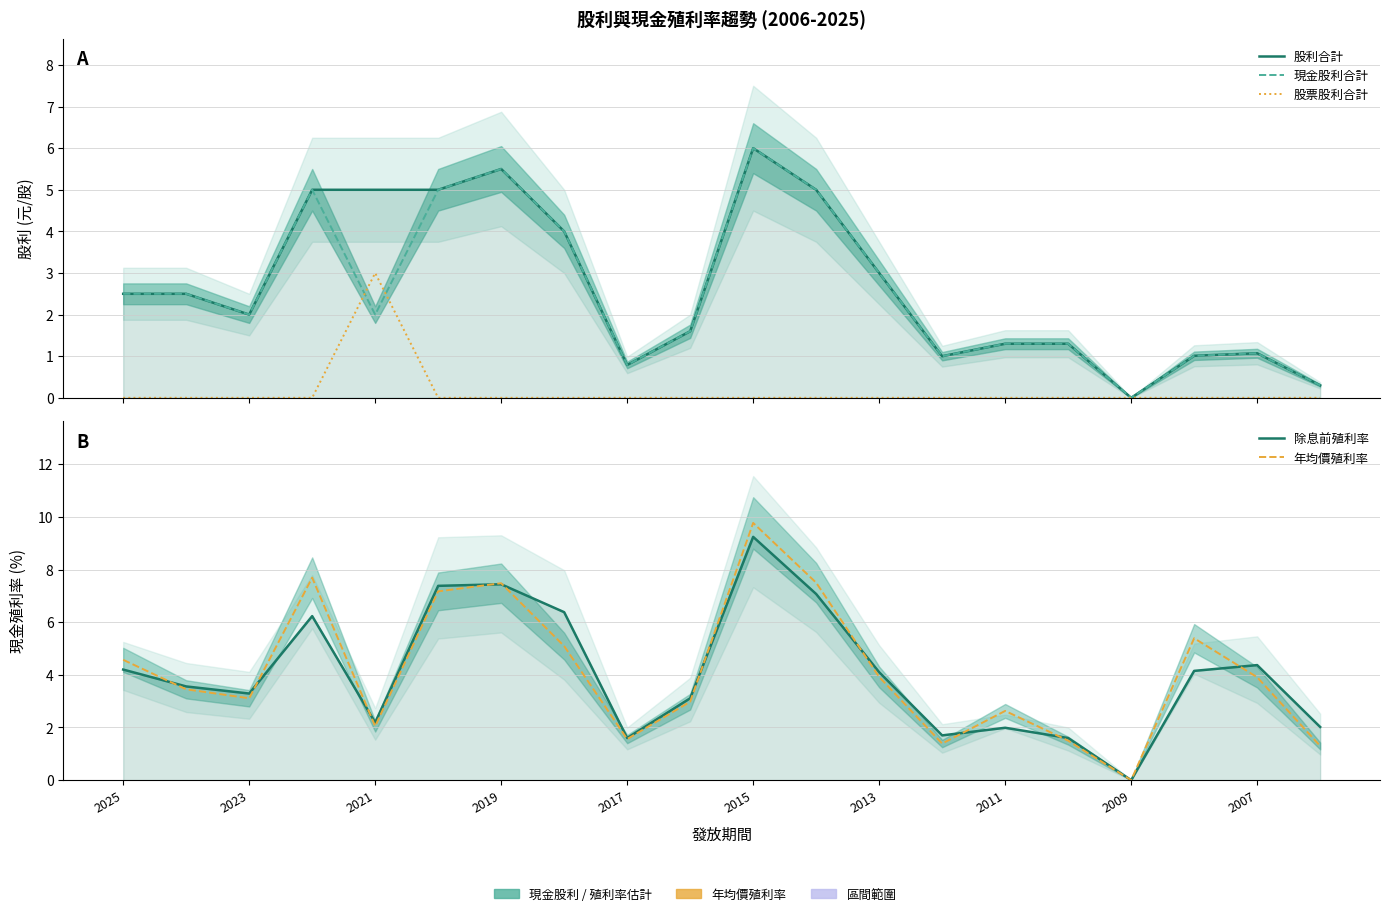

Count the number of categories in the chart.

20